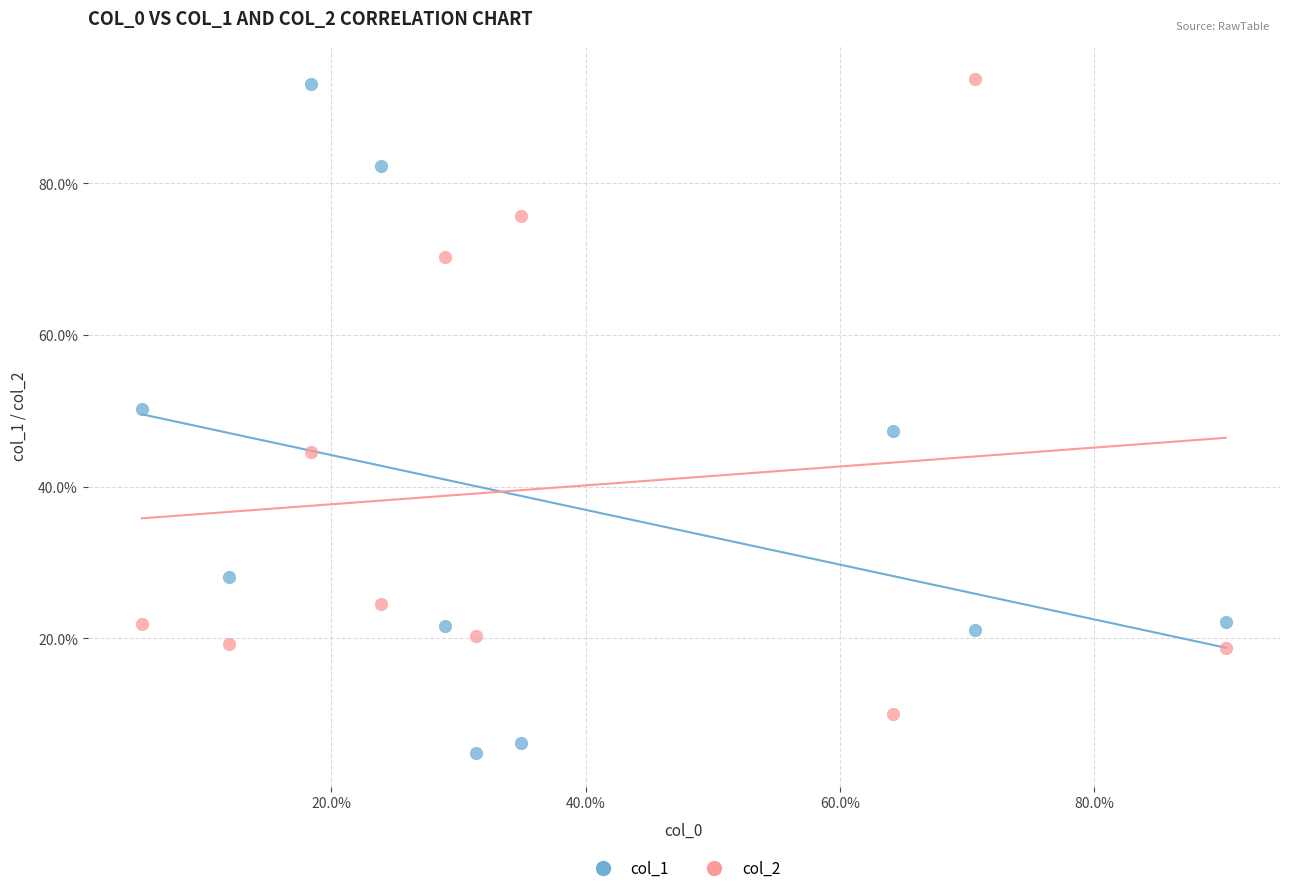

Which series reaches the minimum Y coordinate?

col_1